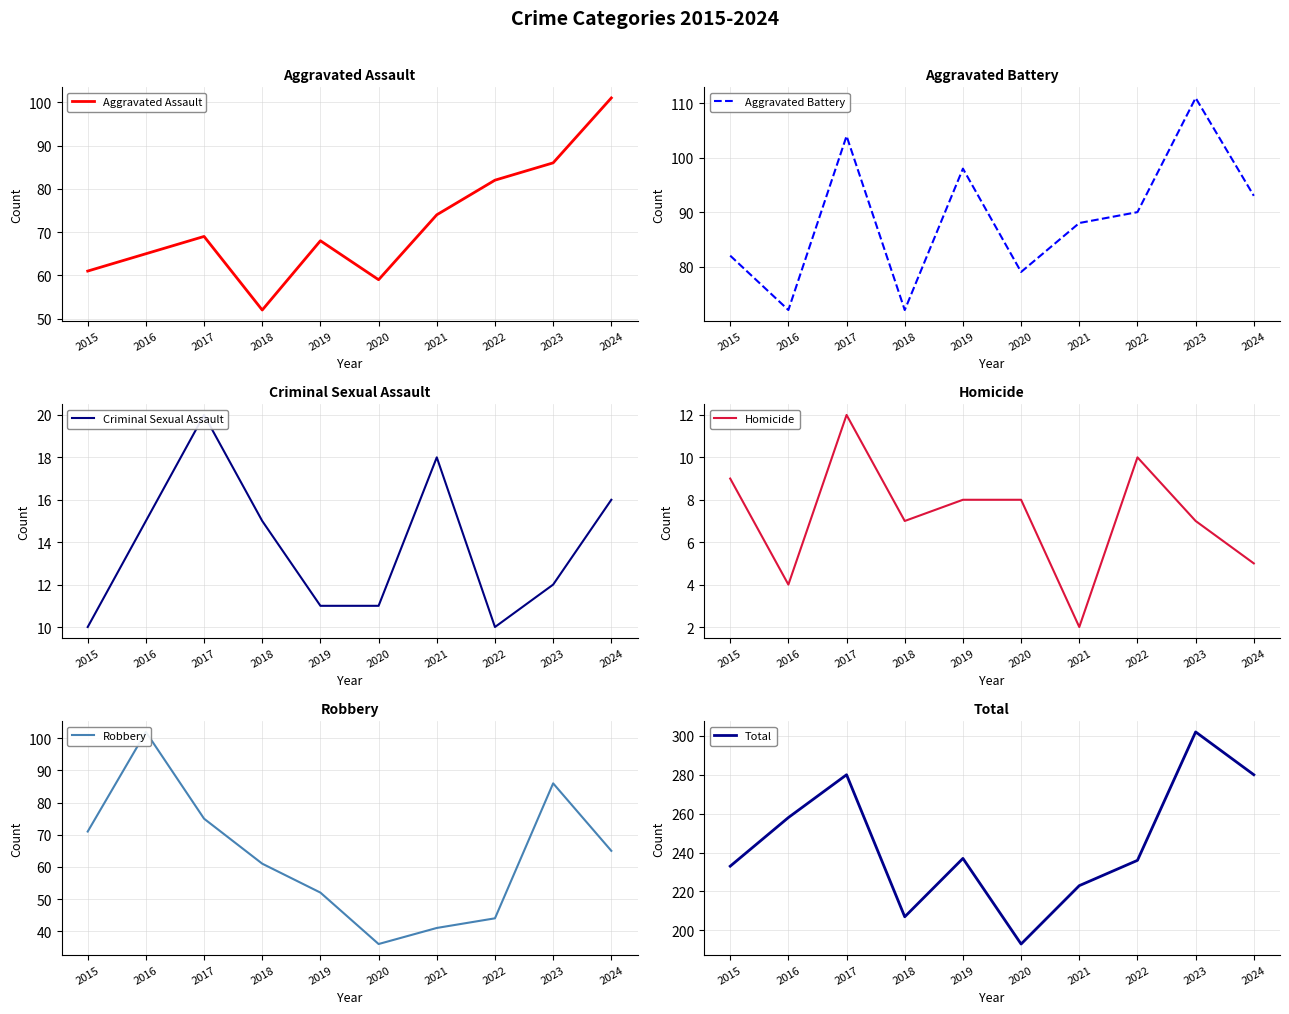

What is the difference between the maximum and second lowest values in the Robbery series?

61